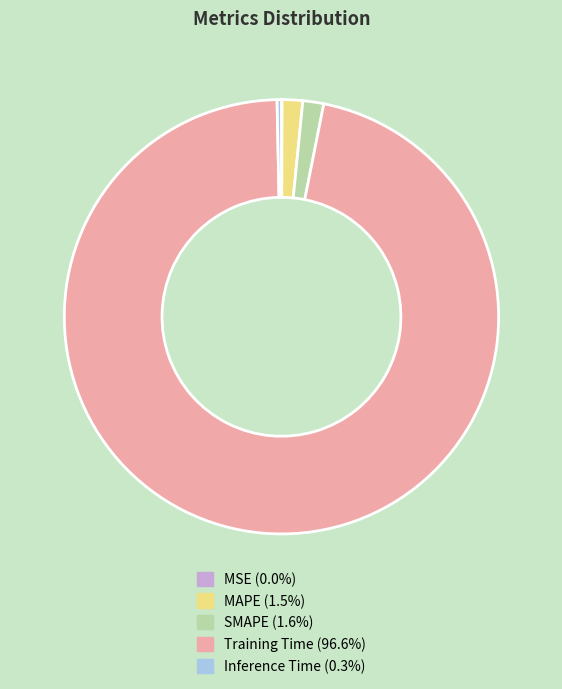

Which slice represents more than half of the pie?

Training Time